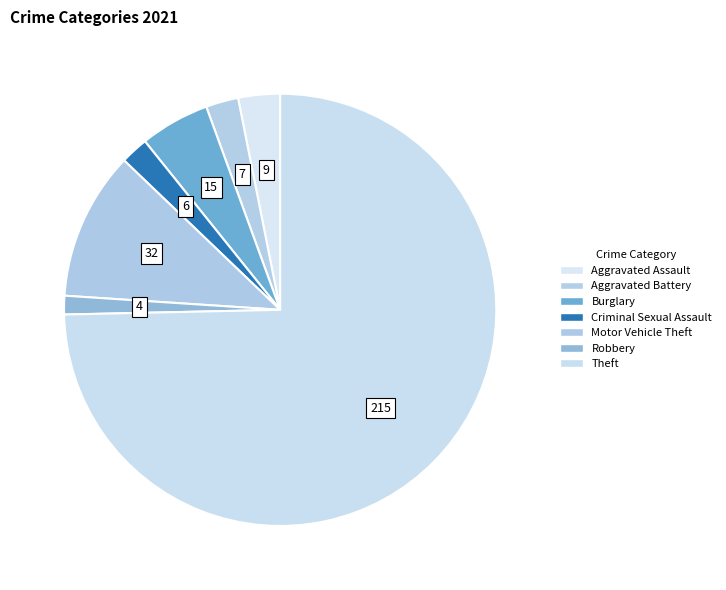

How many segments does this pie chart have?

7